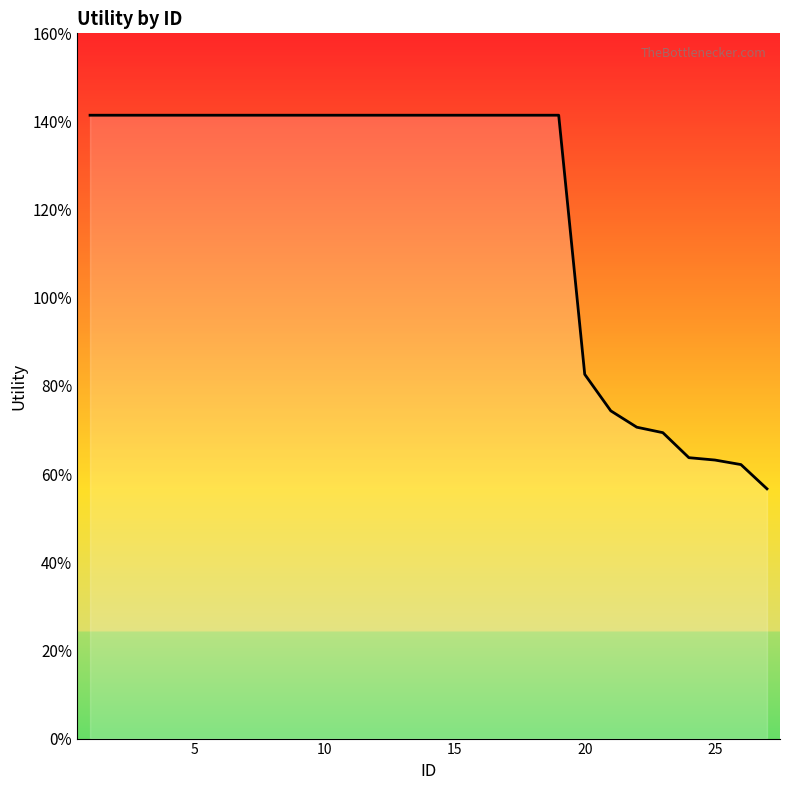

Is this an area chart (filled region under the line)?

No